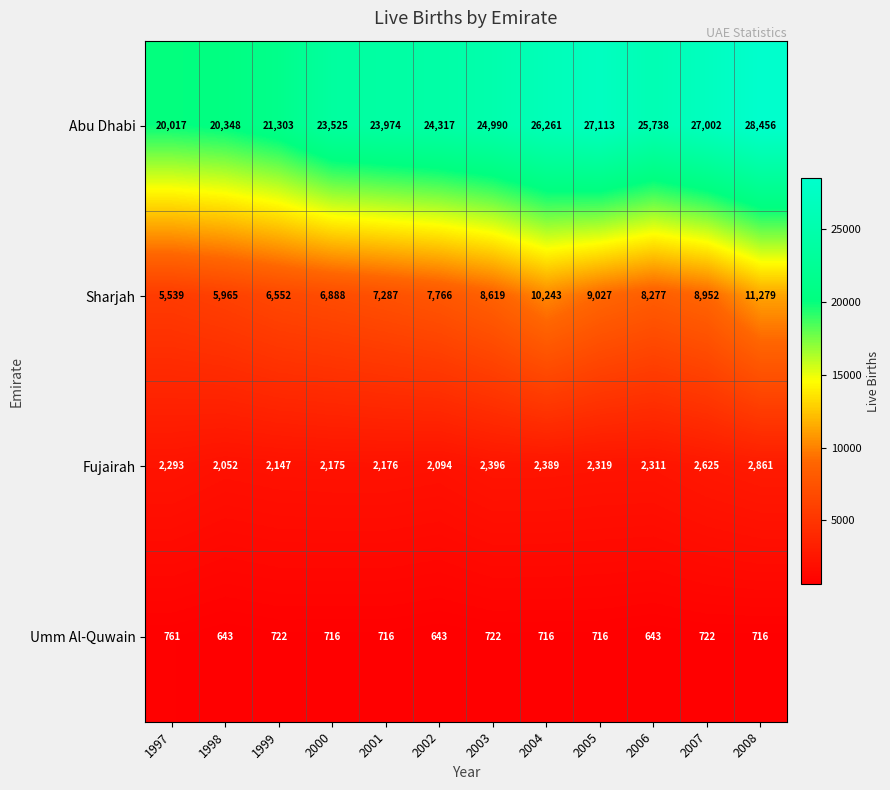

At which label does Fujairah first exceed 2311?

2003